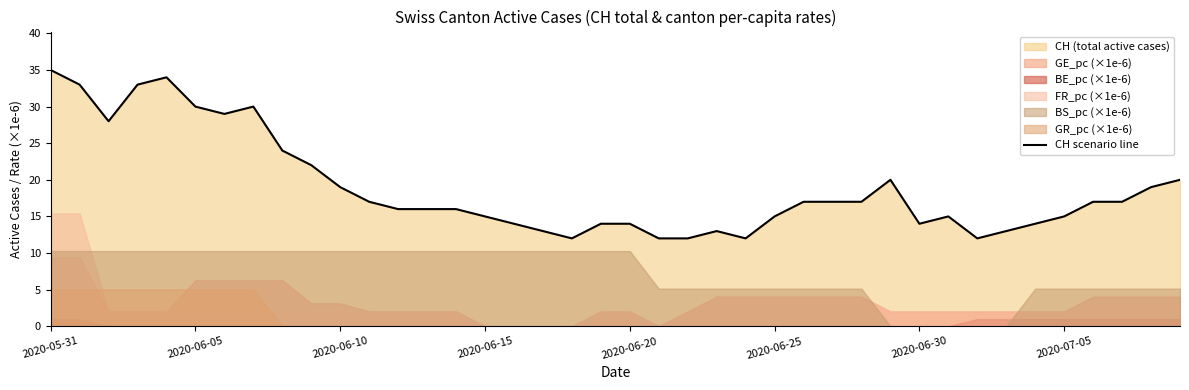

What is the minimum value for CH scenario line?

12